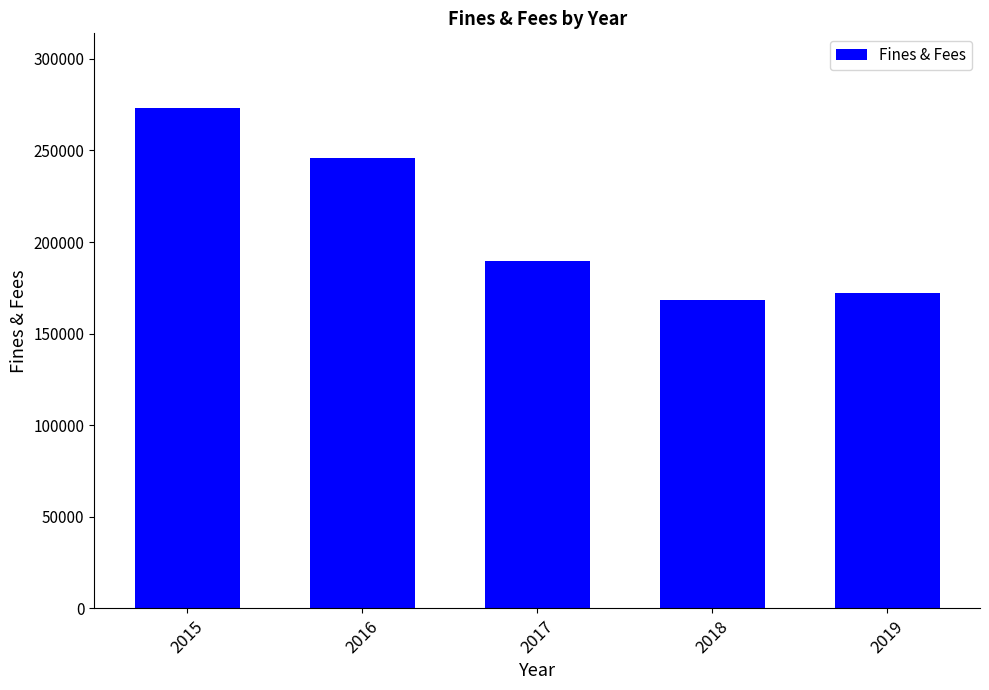

Which category has the lowest value across all series?

2018